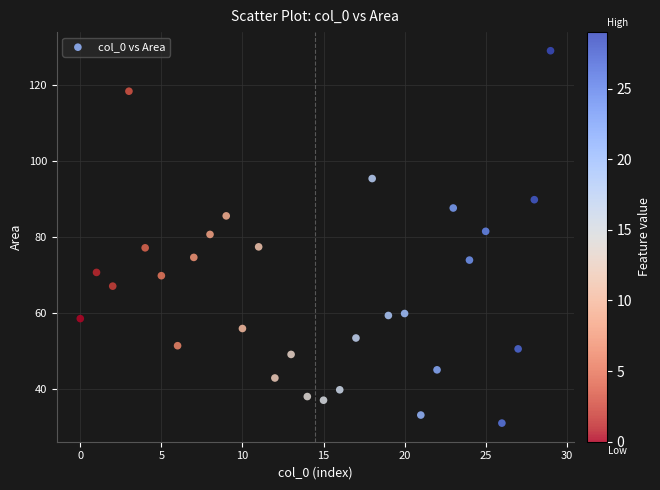

What is the range of X values (max minus min)?

29.0